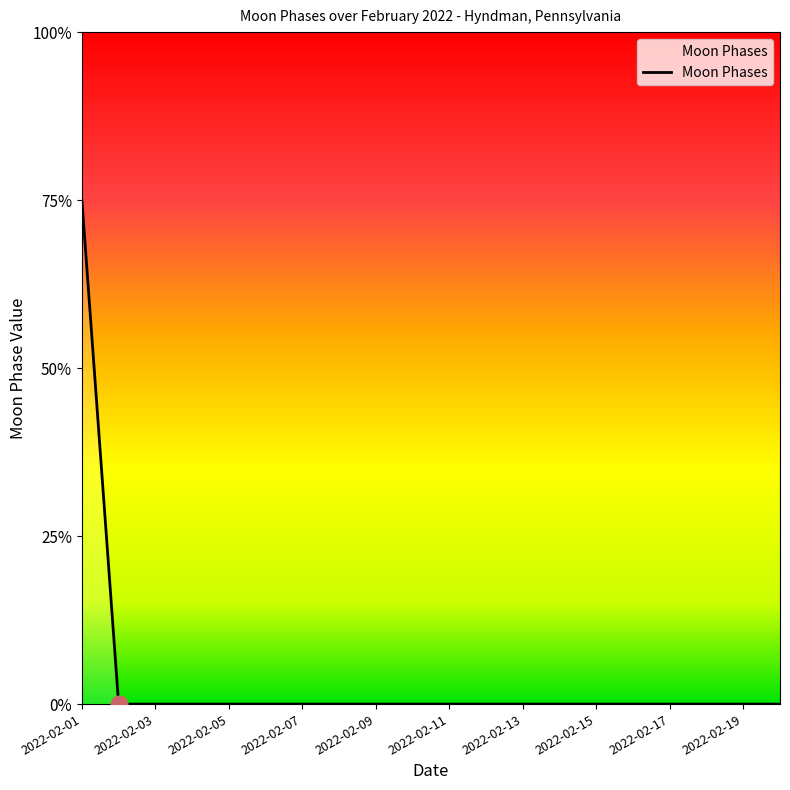

At which category does the chart reach its peak across all series?

2022-02-01